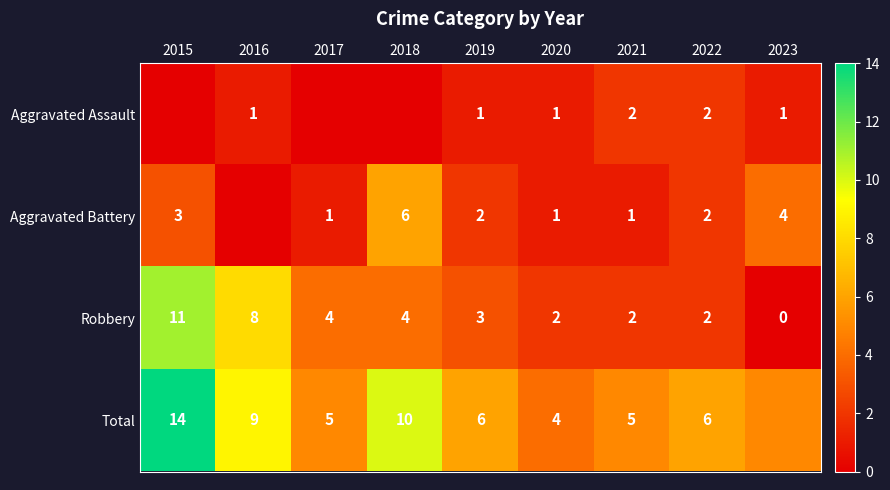

The value of Total at 2016 is 16. True or false?

False